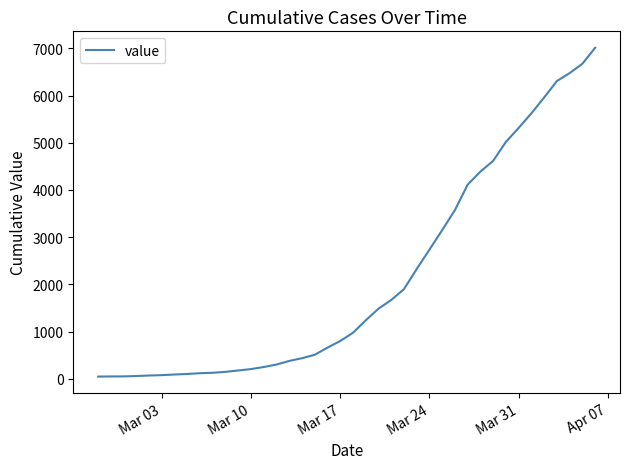

Does the chart have visible grid lines?

No